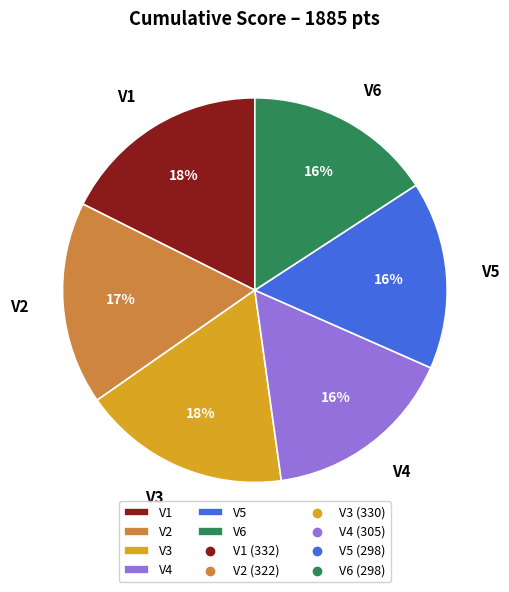

Between V6 and V1, which is larger?

V1